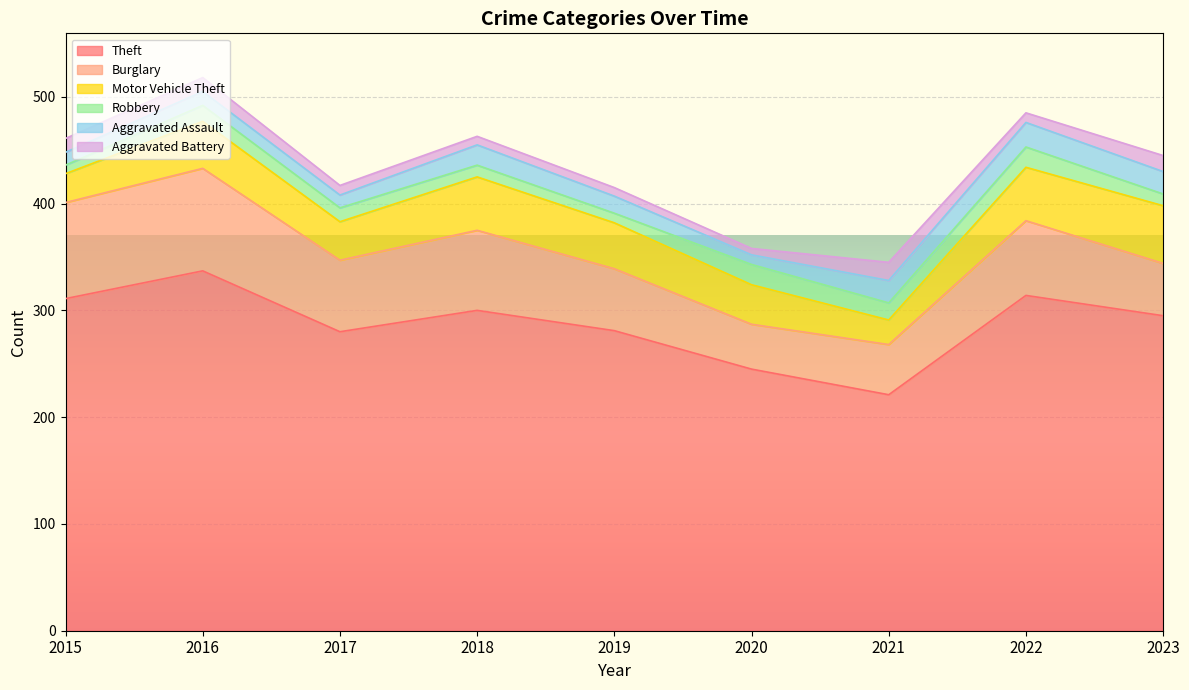

At which category is the sum across all series the highest?

2016